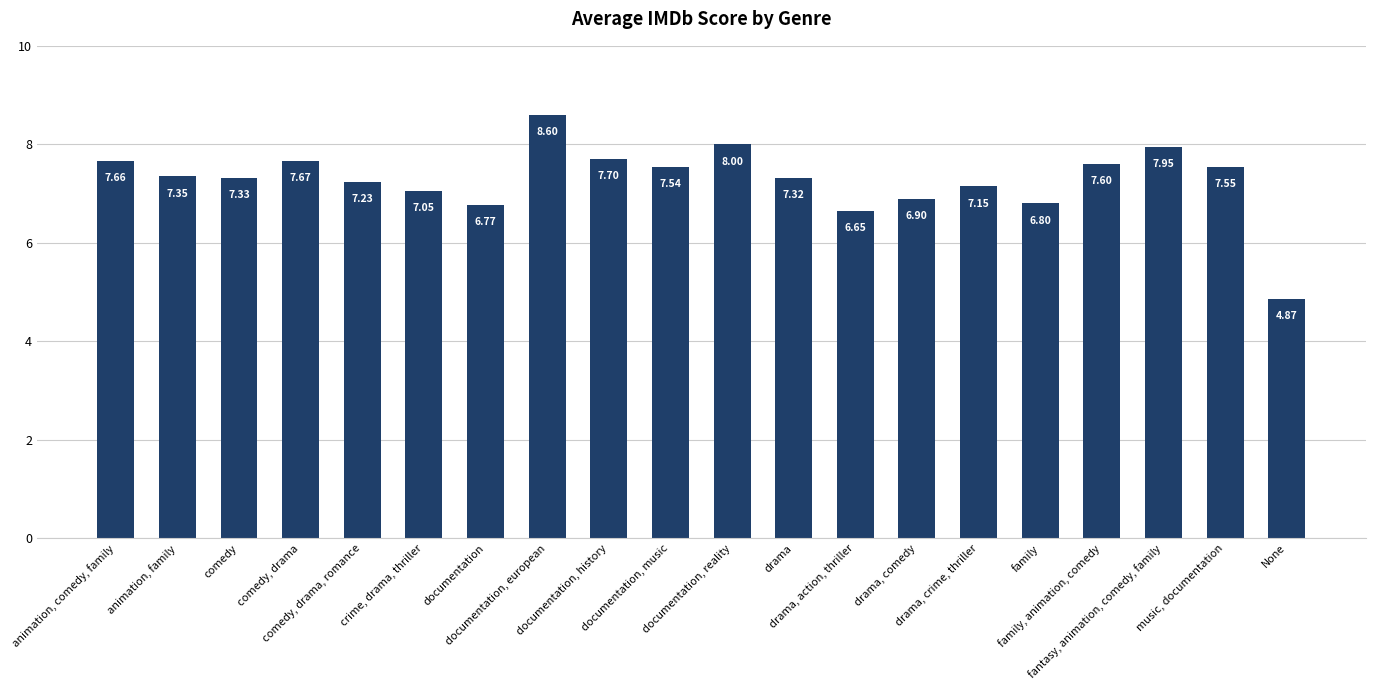

What is the difference between the second highest and minimum values?

3.1